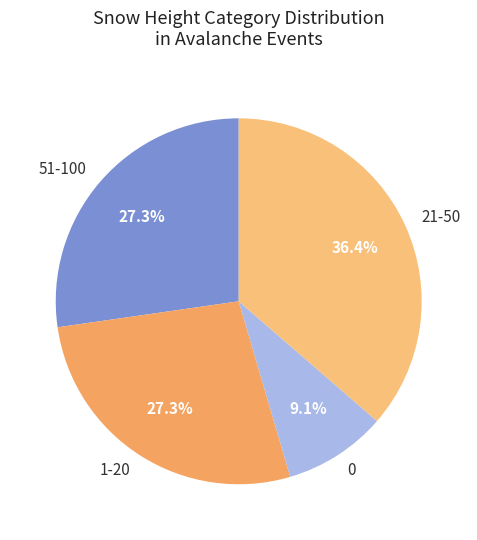

Combined, do 1-20 and 0 account for over 50%?

No